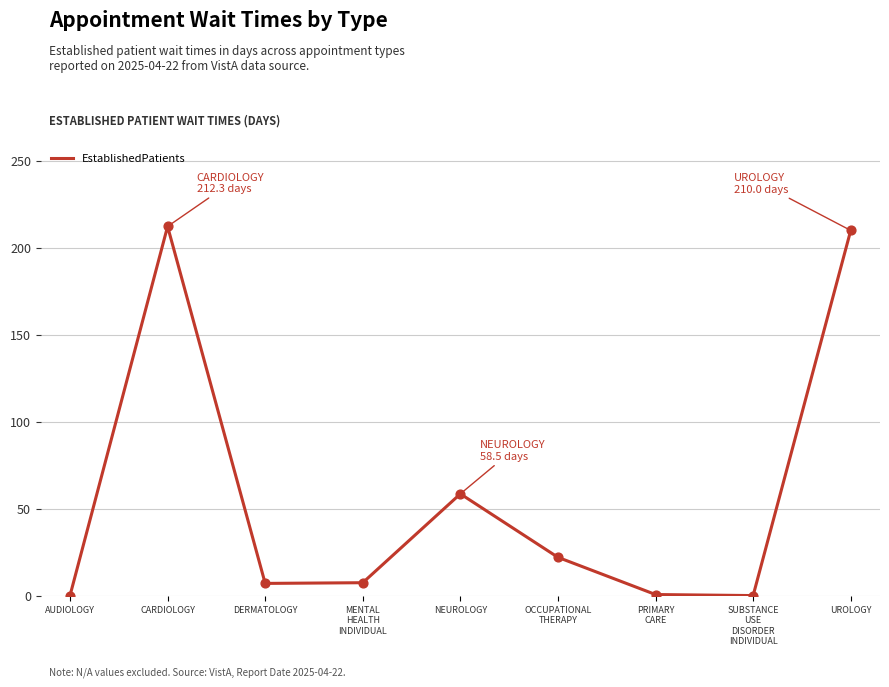

At which label is the value closest to 106?

NEUROLOGY